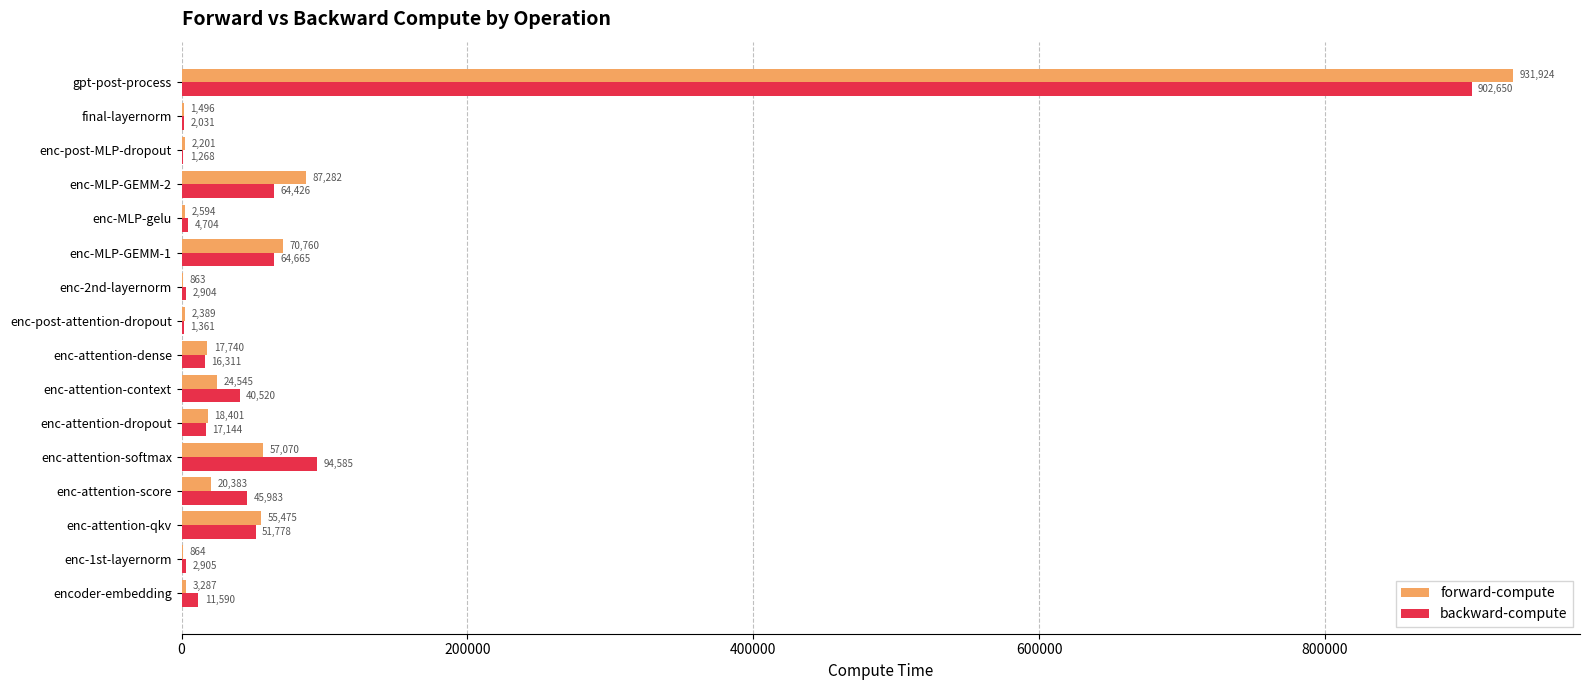

What is the greatest value displayed?

931924.4